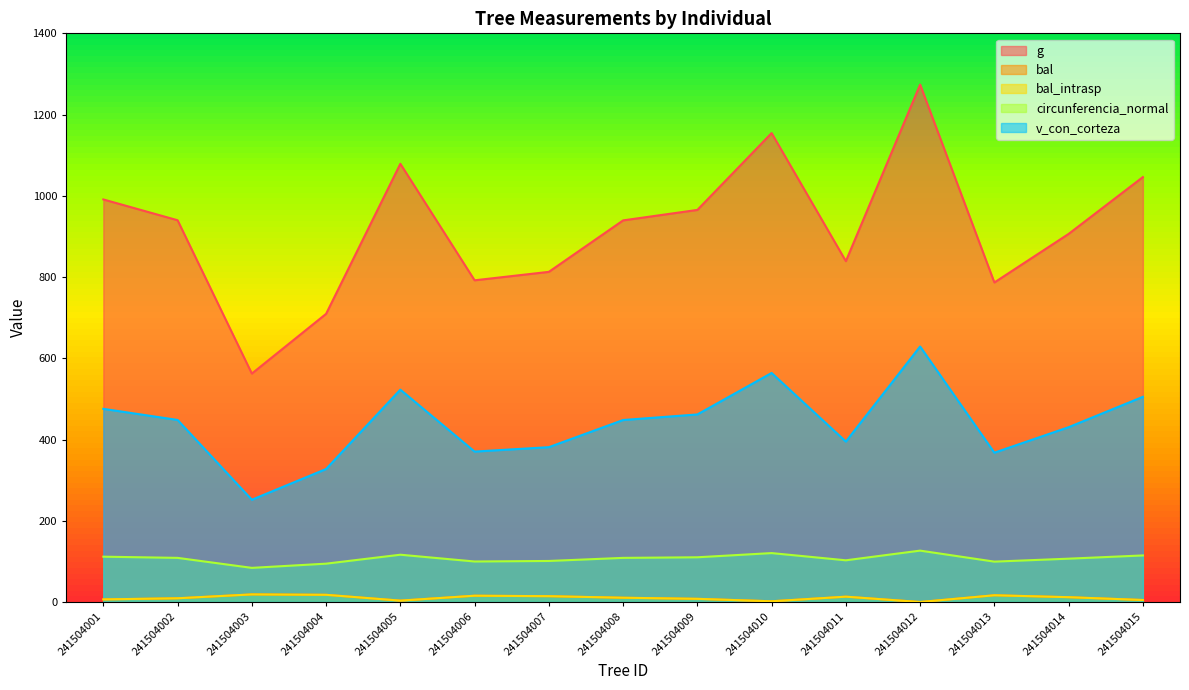

Rank the series at 241504003 from highest to lowest value.

g, v_con_corteza, circunferencia_normal, bal, bal_intrasp